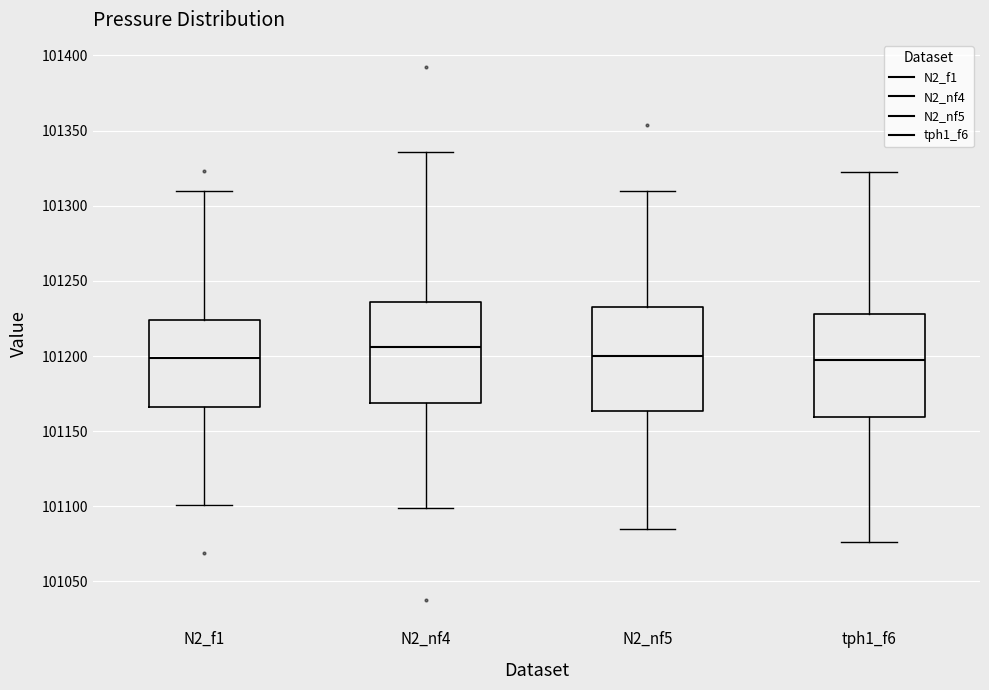

Reading left to right, read every box against the y-axis: the position of its median line, the range the box covers, and the ends of its whiskers. The values are not printed on the chart, so give them approximately, as read against the axis.

N2_f1: median 101200, box 101165 to 101225, whiskers 101100 to 101310
N2_nf4: median 101205, box 101170 to 101235, whiskers 101100 to 101335
N2_nf5: median 101200, box 101165 to 101235, whiskers 101085 to 101310
tph1_f6: median 101195, box 101160 to 101230, whiskers 101075 to 101320